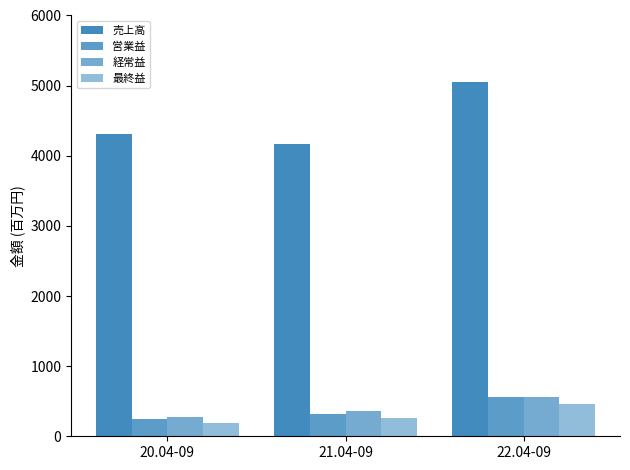

What is the sum of the 営業益 values at 22.04-09 and 21.04-09?

870